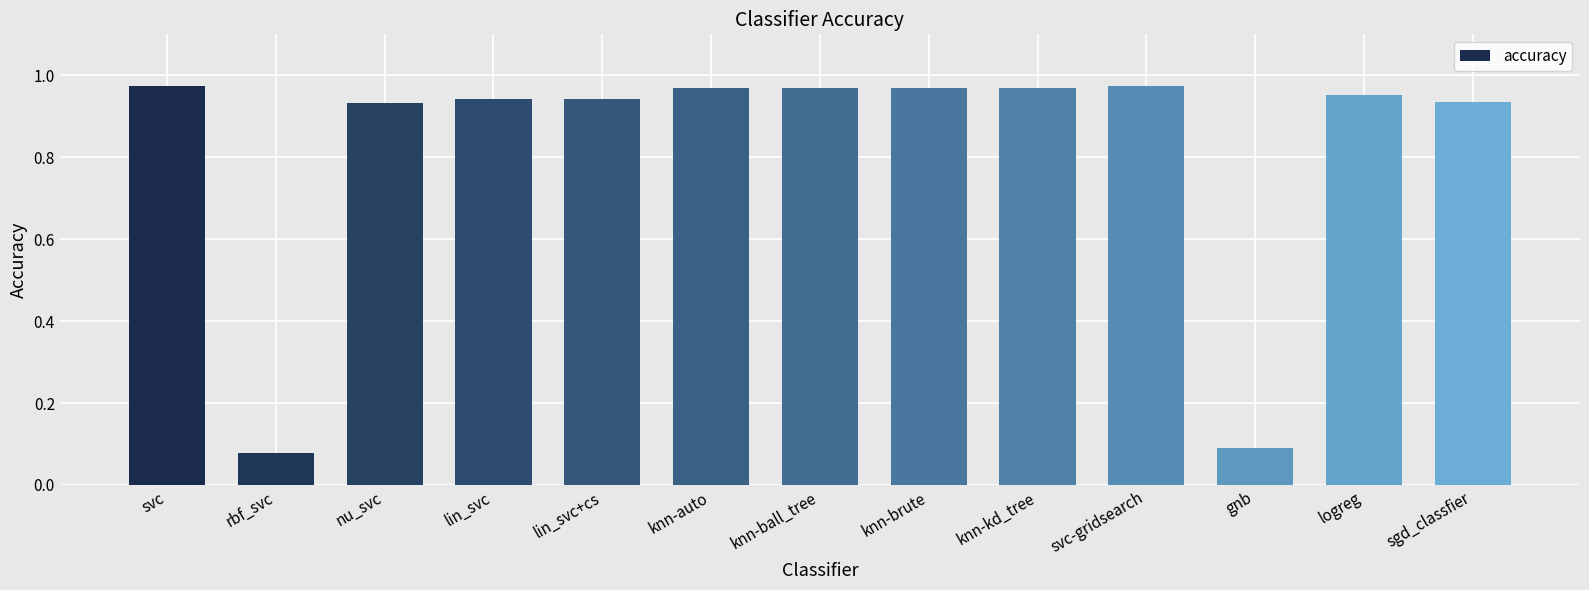

Is it true that the value at rbf_svc is 0.1?

True